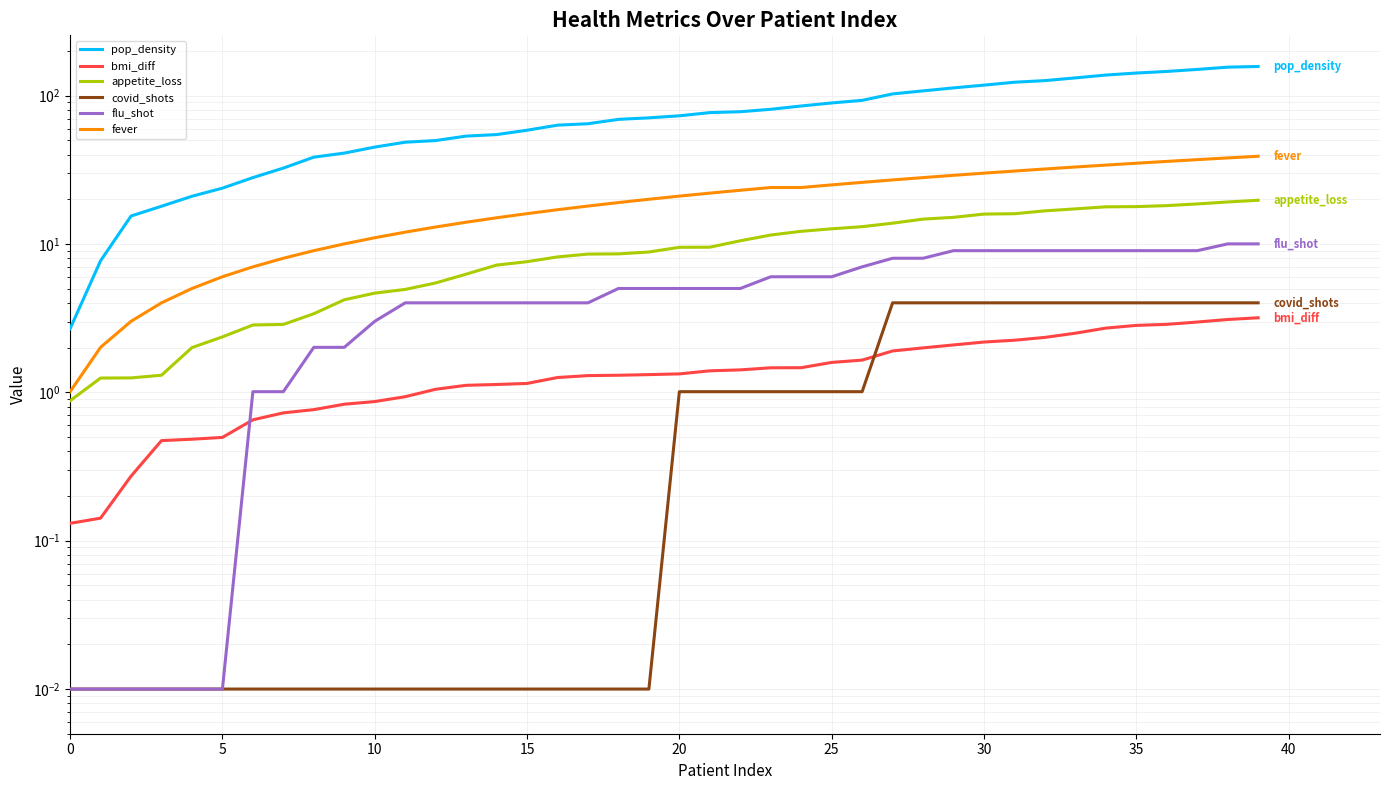

Does the chart have visible grid lines?

Yes